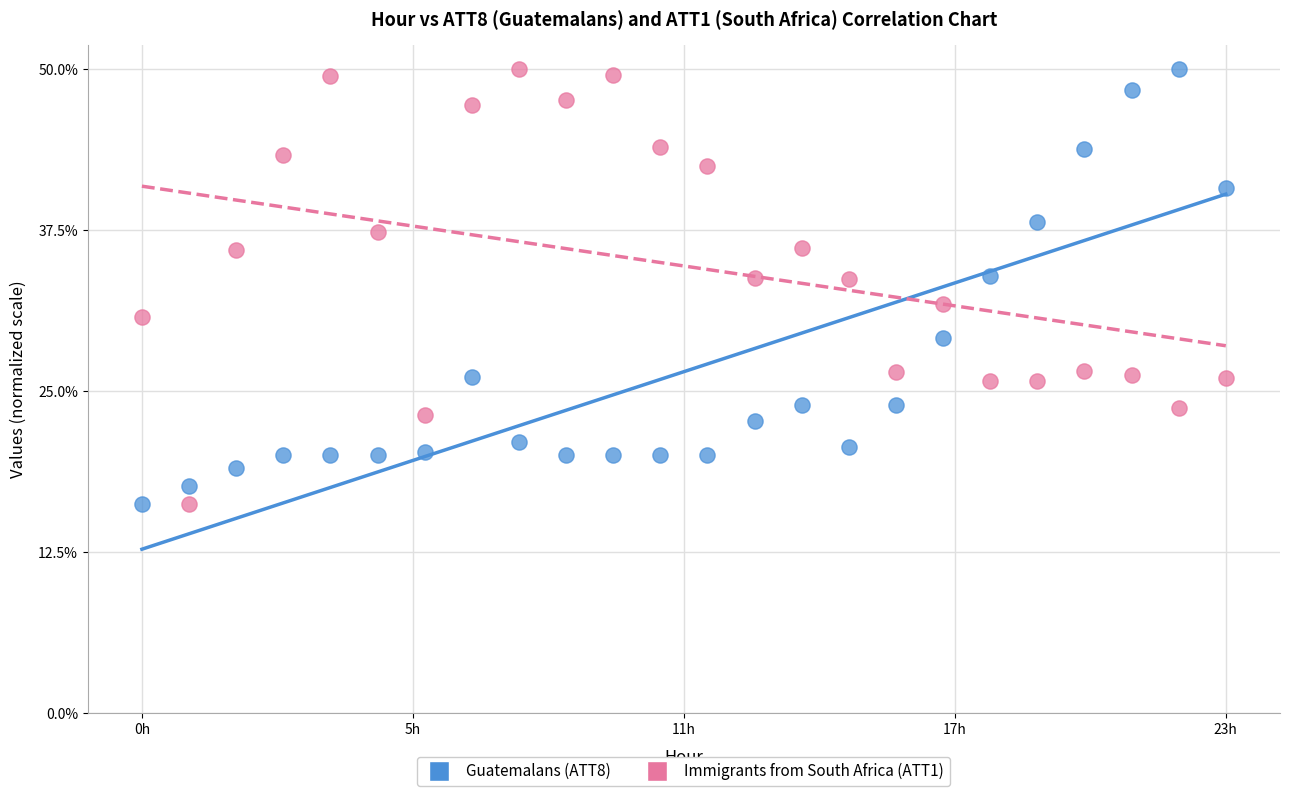

Across all data points, what is the range of X values (max minus min)?

1.0